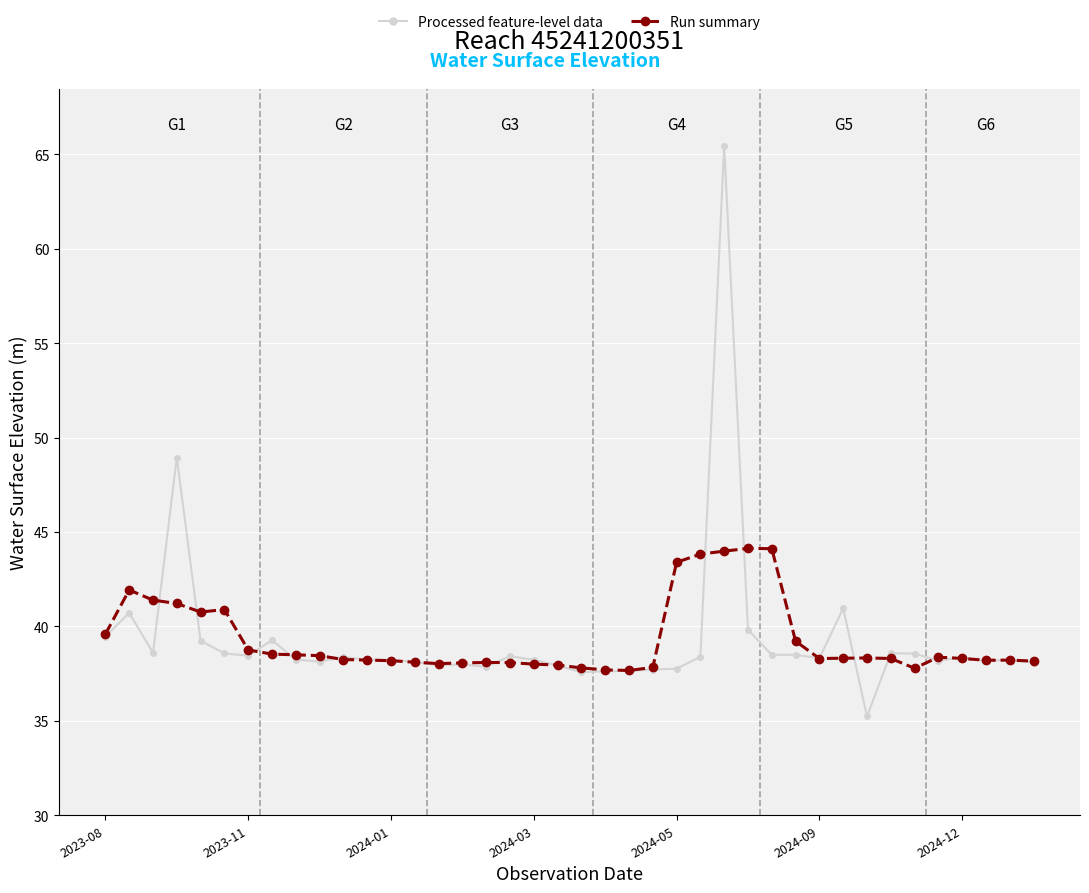

What is the maximum value shown in the chart?

65.4